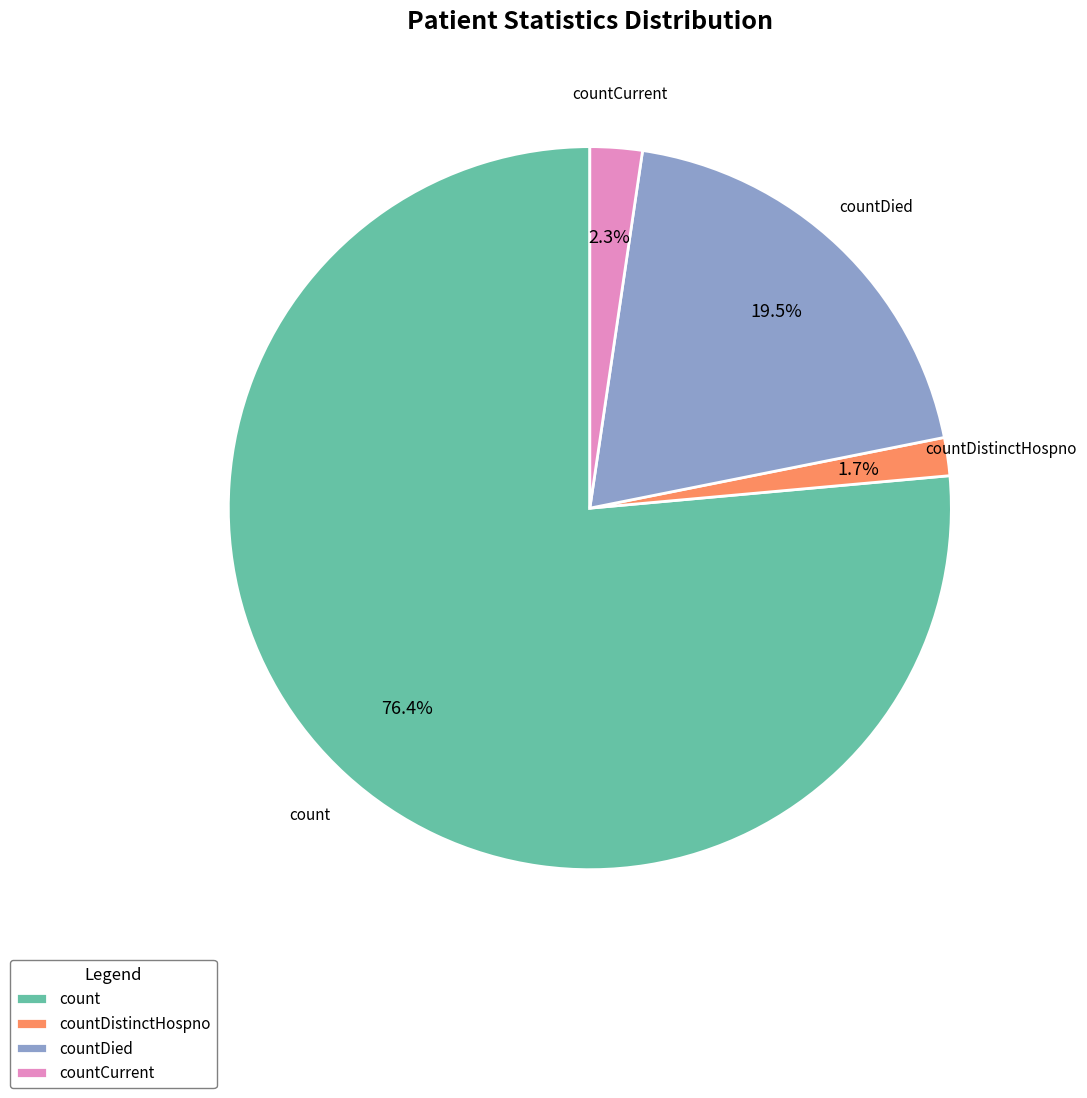

Is there any slice that represents more than half of the pie?

Yes